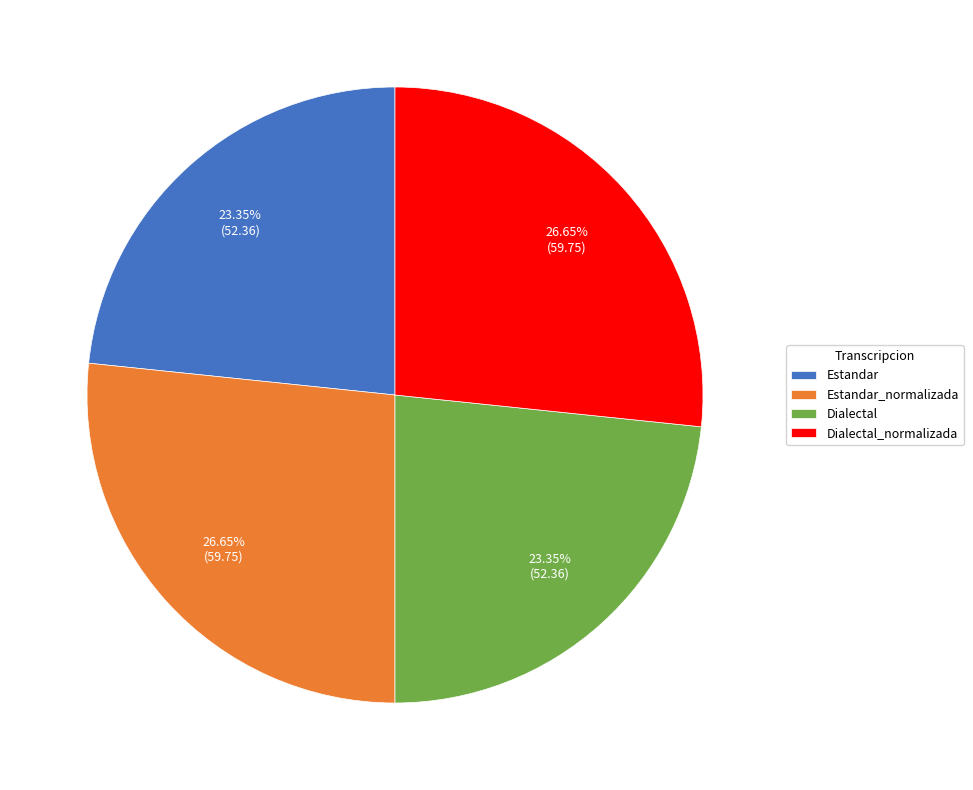

What percentage is the Estandar slice, to the nearest percent?

23%